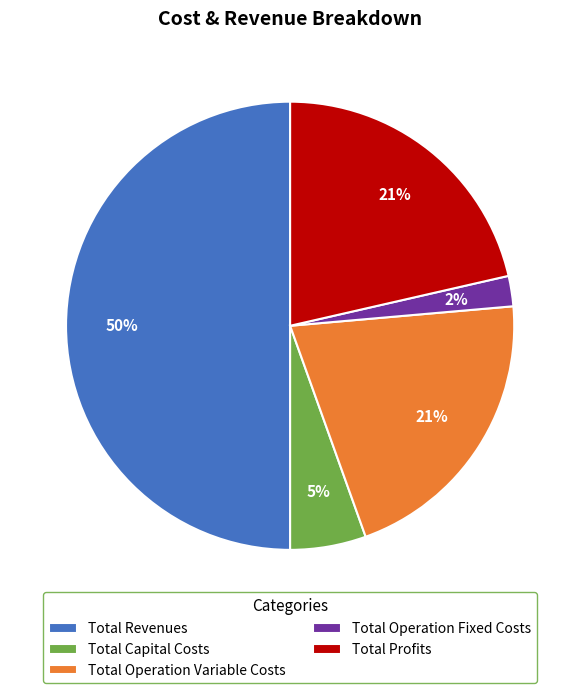

To the nearest percent, what is the average slice percentage?

20%